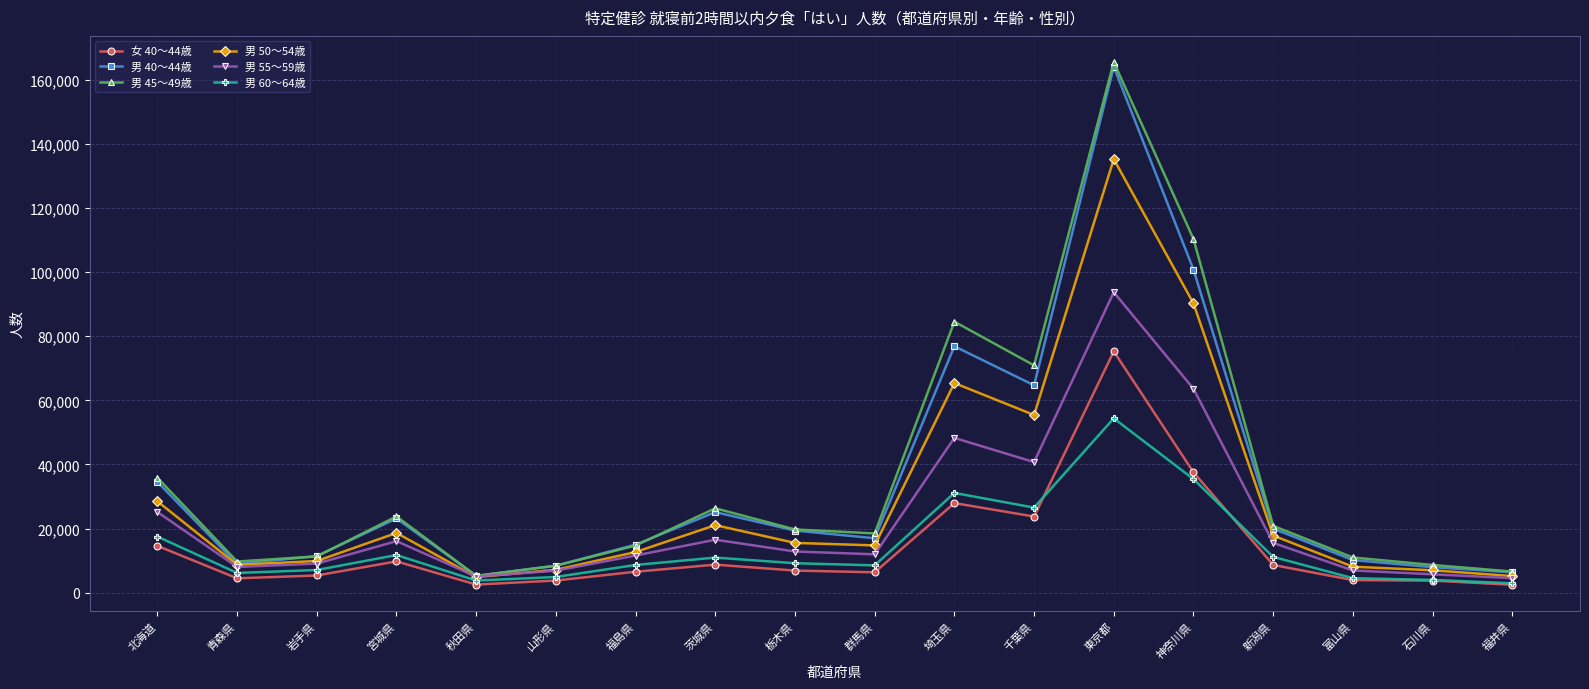

What is the sum of the 男 45～49歳 values at 福井県 and 富山県?

17544